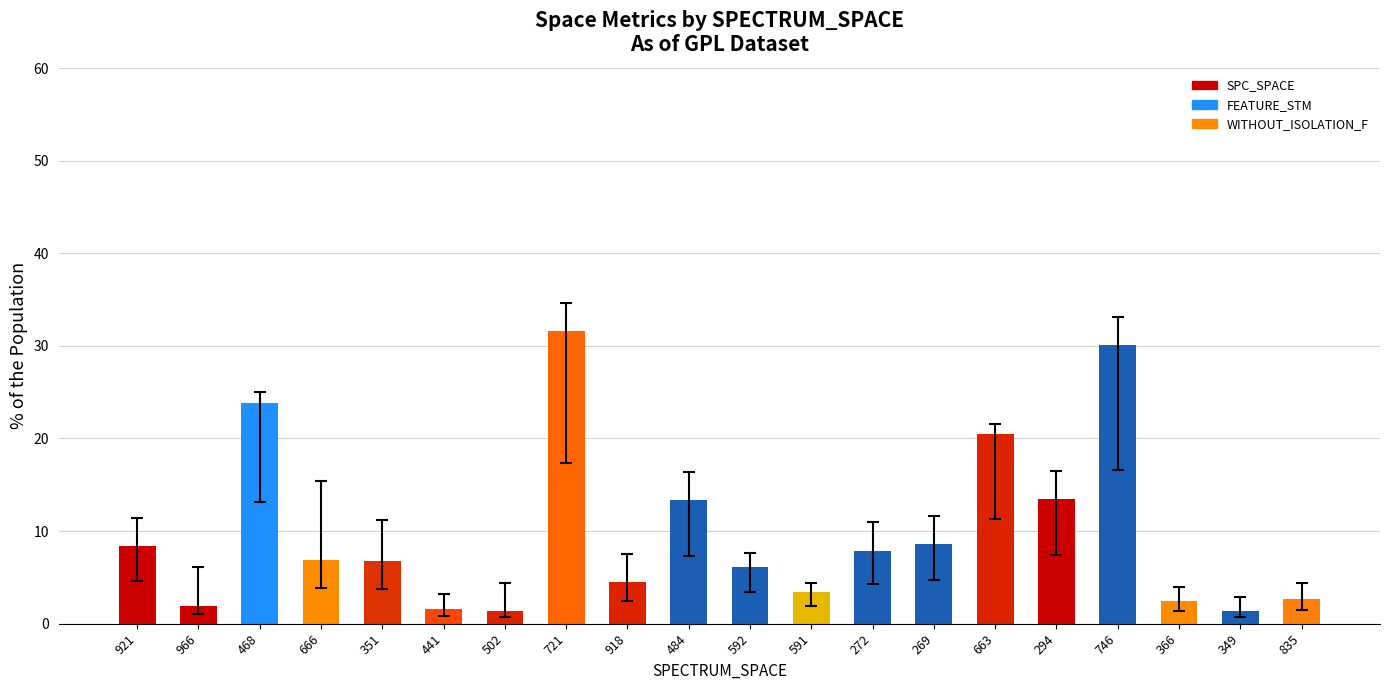

What is the maximum value shown in the chart?

31.6